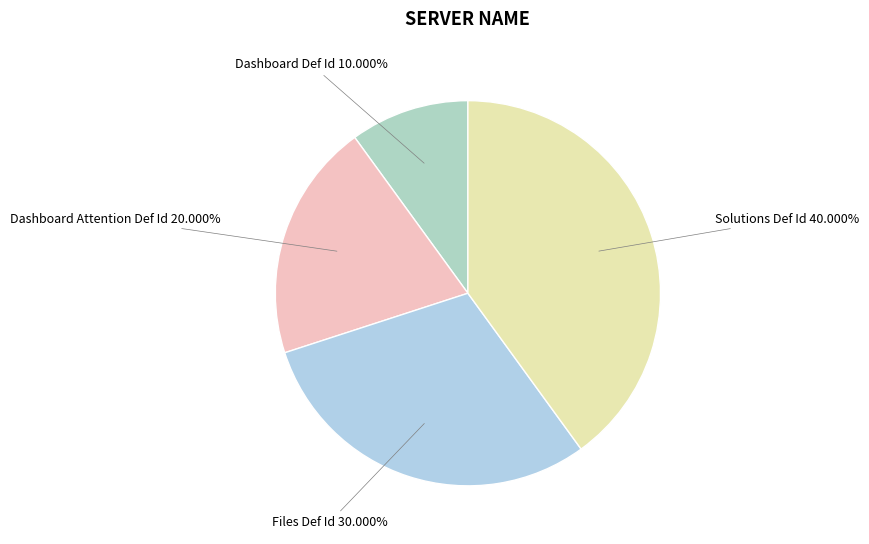

Approximately how many times larger is the value at Solutions Def Id compared to Dashboard Def Id?

4.0